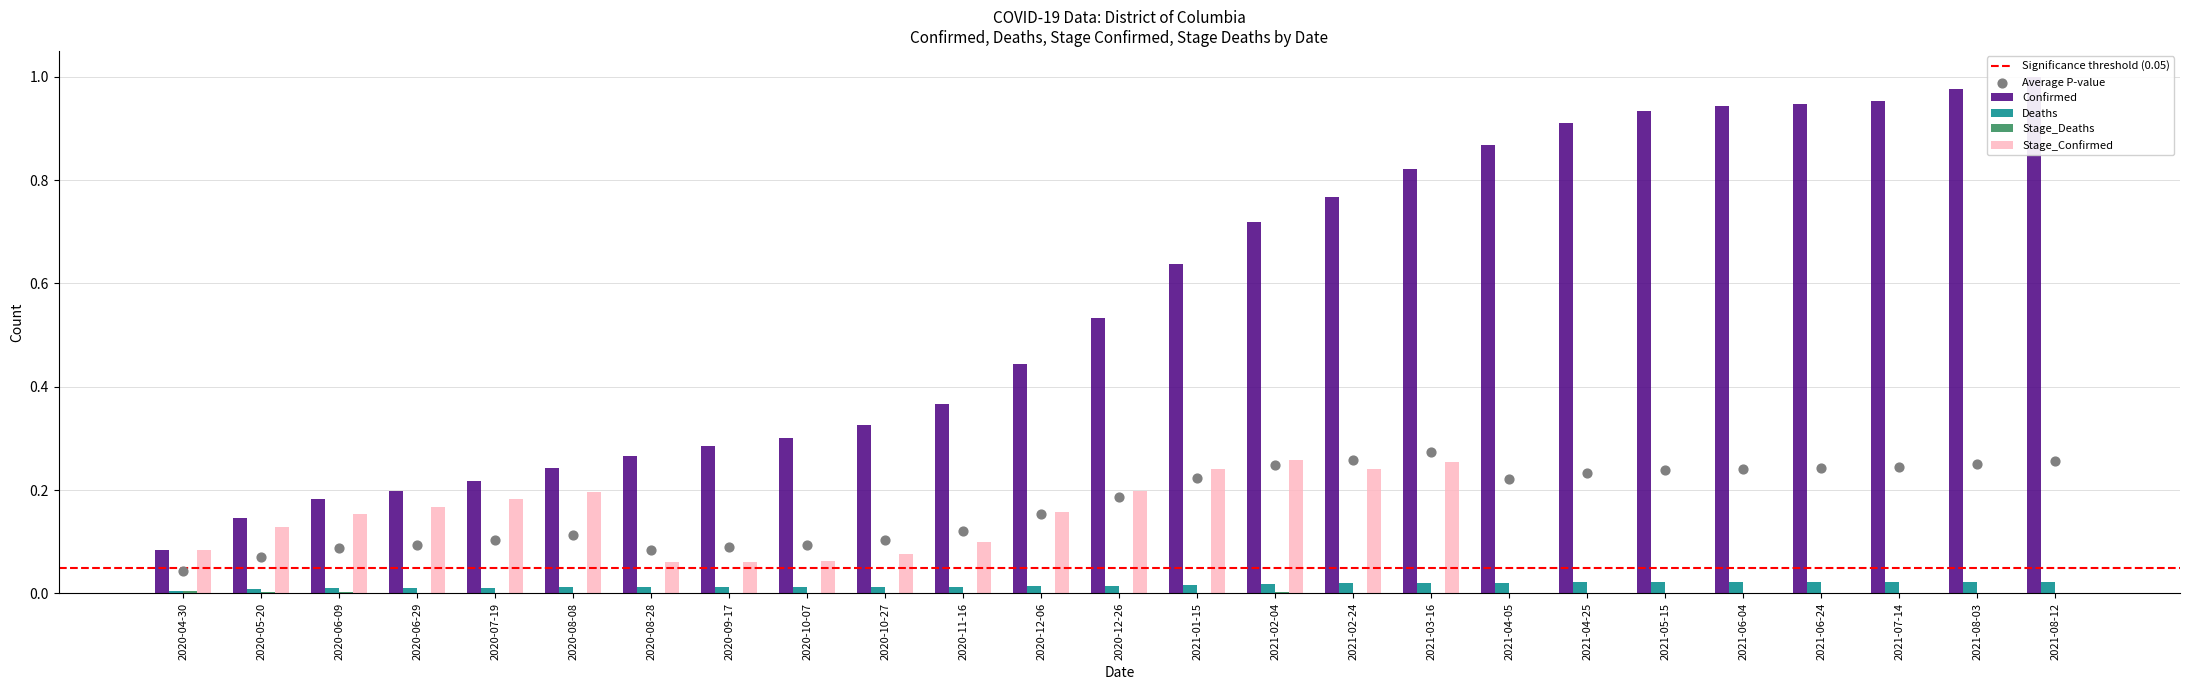

Which series has the largest total across all categories?

Confirmed